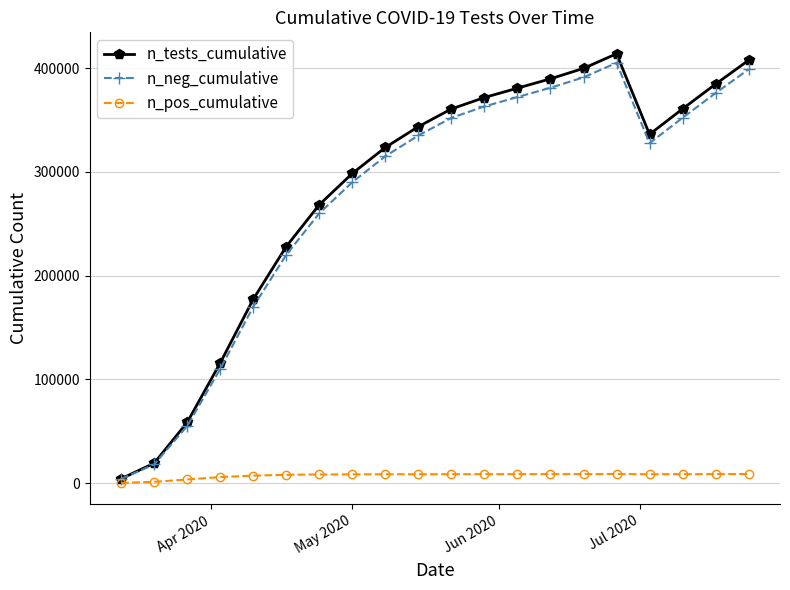

What is the value of the n_neg_cumulative point at the 11th from the left?

352000